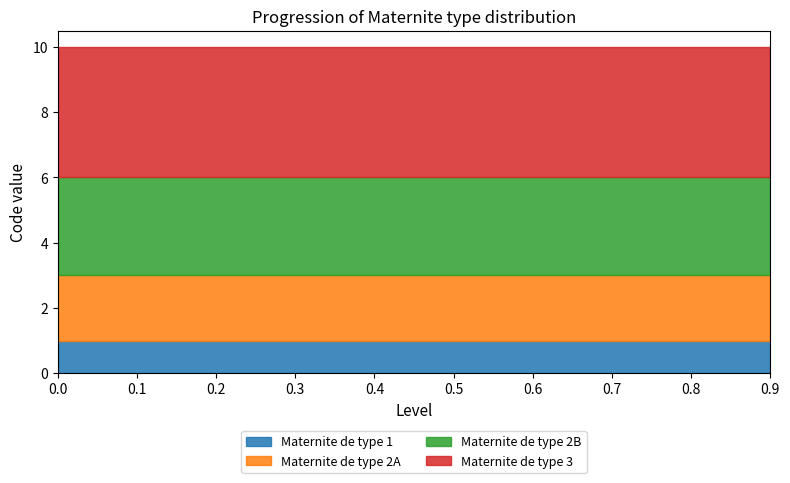

Rank the categories by Maternite de type 3 value from lowest to highest.

0, 1, 2, 3, 4, 5, 6, 7, 8, 9